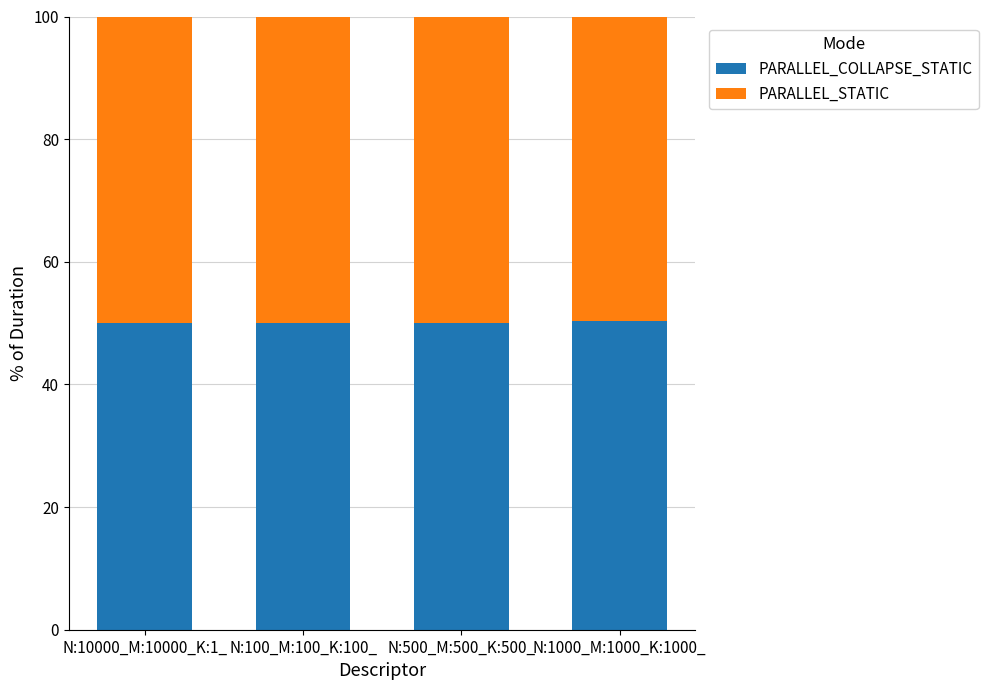

The value of PARALLEL_COLLAPSE_STATIC at N:500_M:500_K:500_ is 90.1. True or false?

False